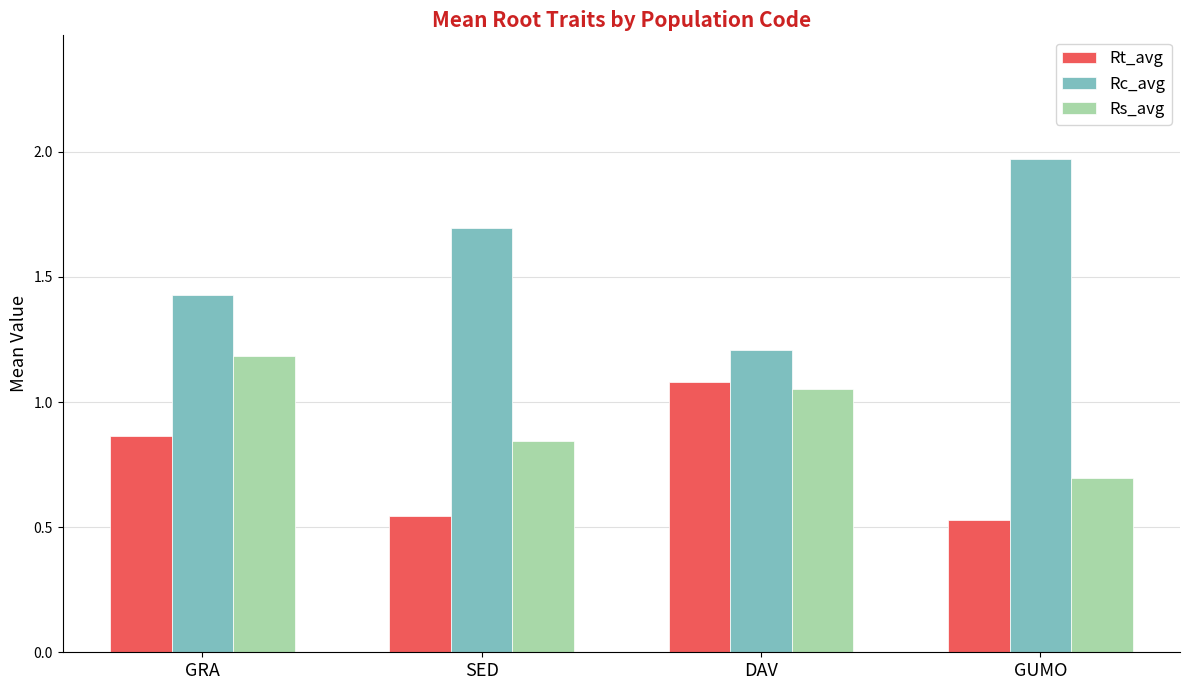

Which series has the largest total across all categories?

Rc_avg